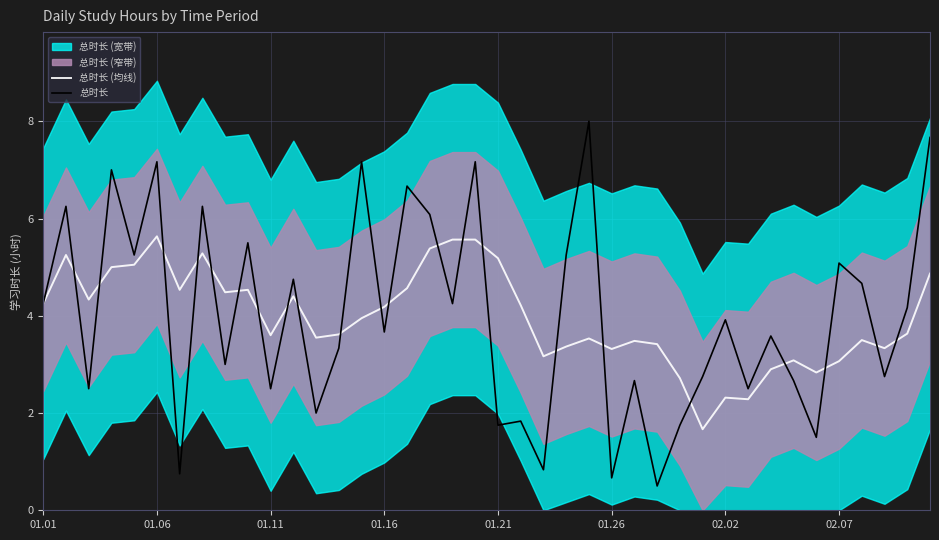

What is the total value across all series at 27?

3.9